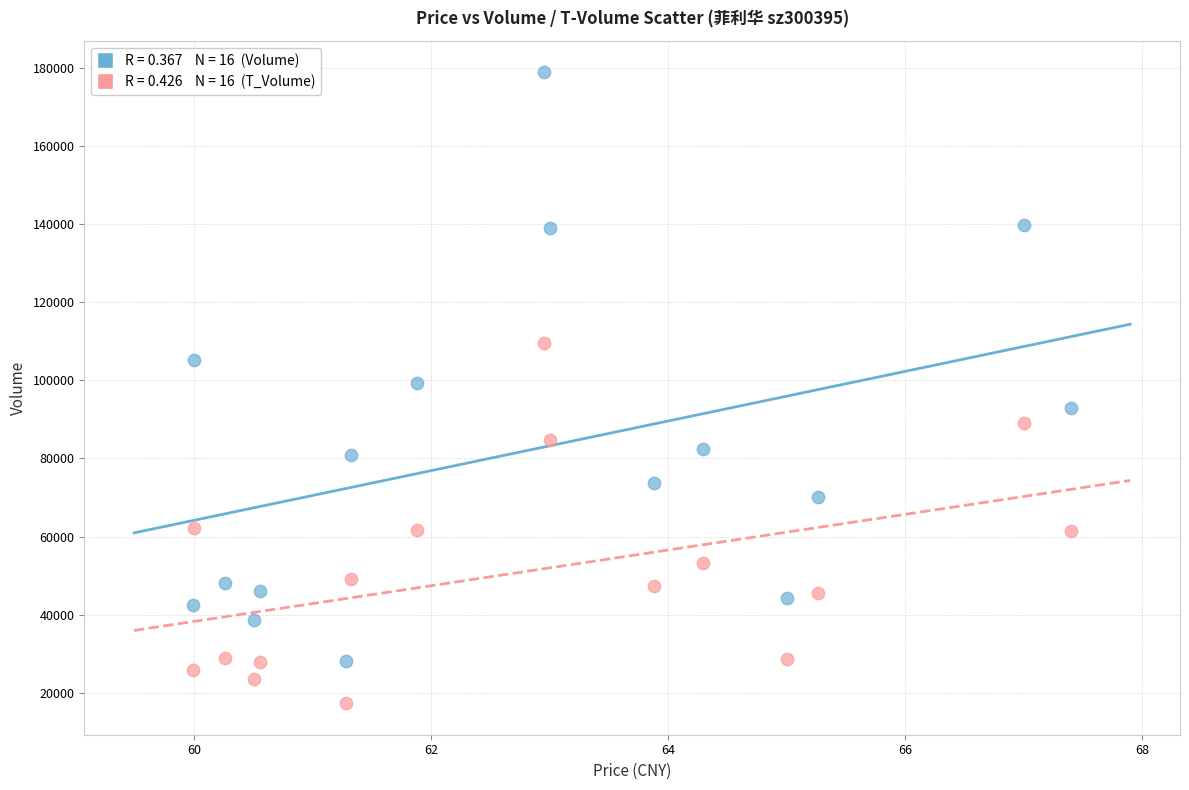

Across all data points, what is the range of Y values (max minus min)?

161501